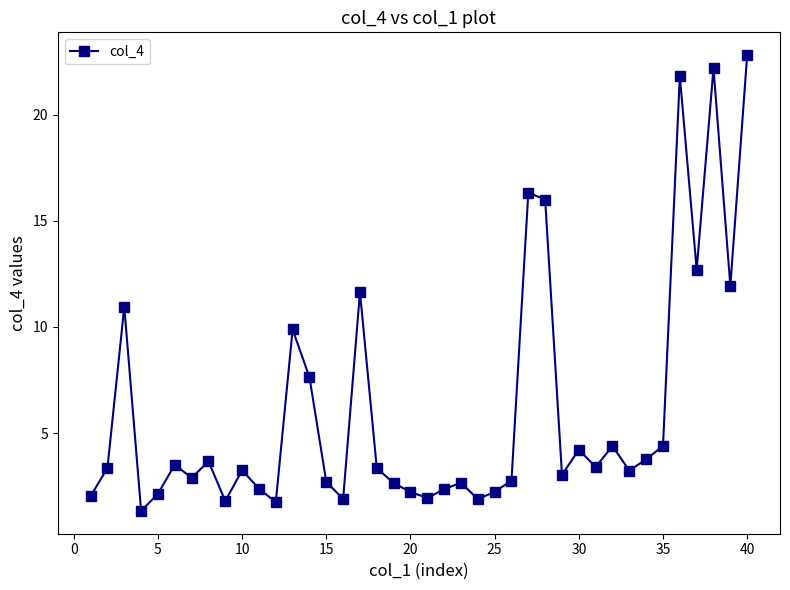

What is the minimum value shown in the chart?

1.3